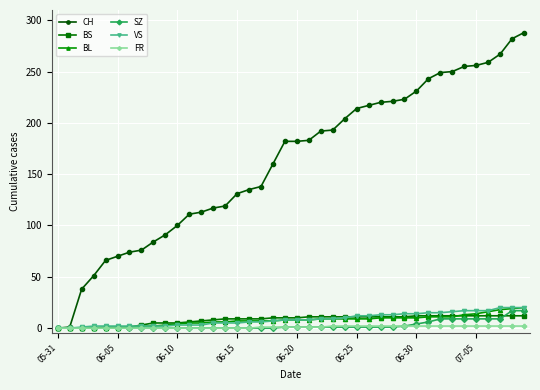

What is the average value of the BL series?

8